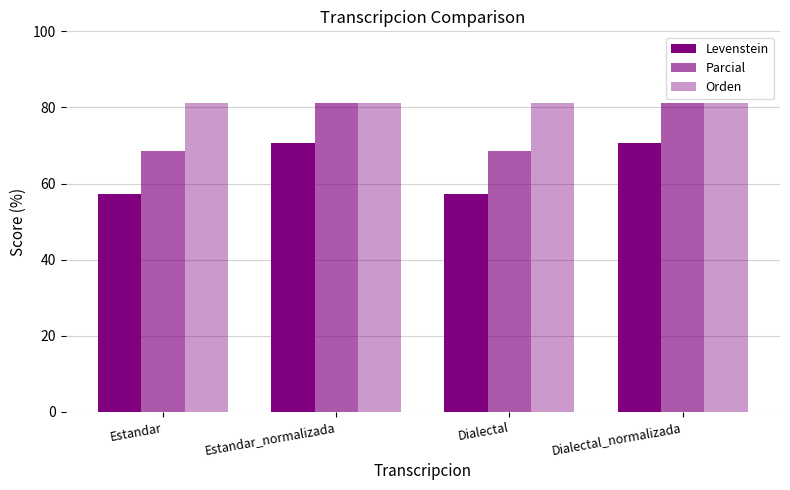

Reading right to left, transcribe all the data shown in this chart.

Levenstein: Dialectal_normalizada=70.6	Dialectal=57.1	Estandar_normalizada=70.6	Estandar=57.1
Parcial: Dialectal_normalizada=81.2	Dialectal=68.6	Estandar_normalizada=81.2	Estandar=68.6
Orden: Dialectal_normalizada=81.2	Dialectal=81.2	Estandar_normalizada=81.2	Estandar=81.2